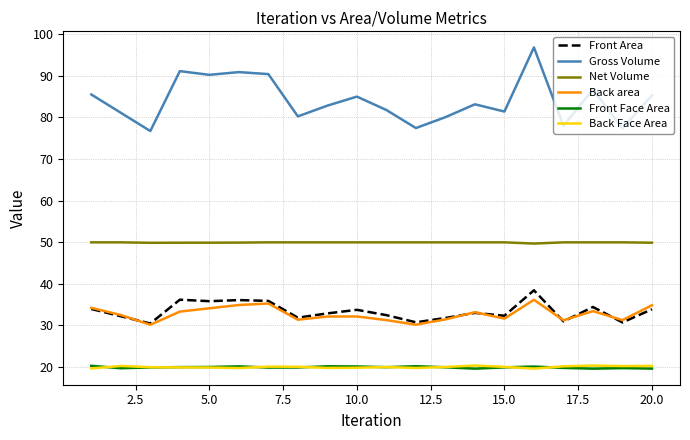

What is the sum of all Net Volume values?

998.3